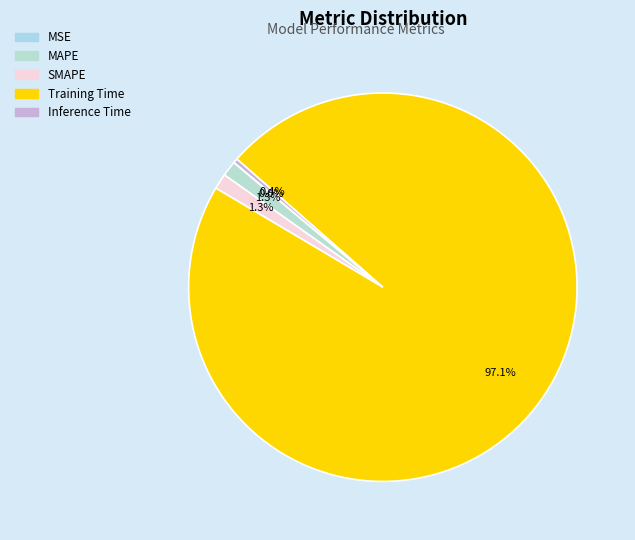

What is the change in value from Training Time to Inference Time?

-2.8